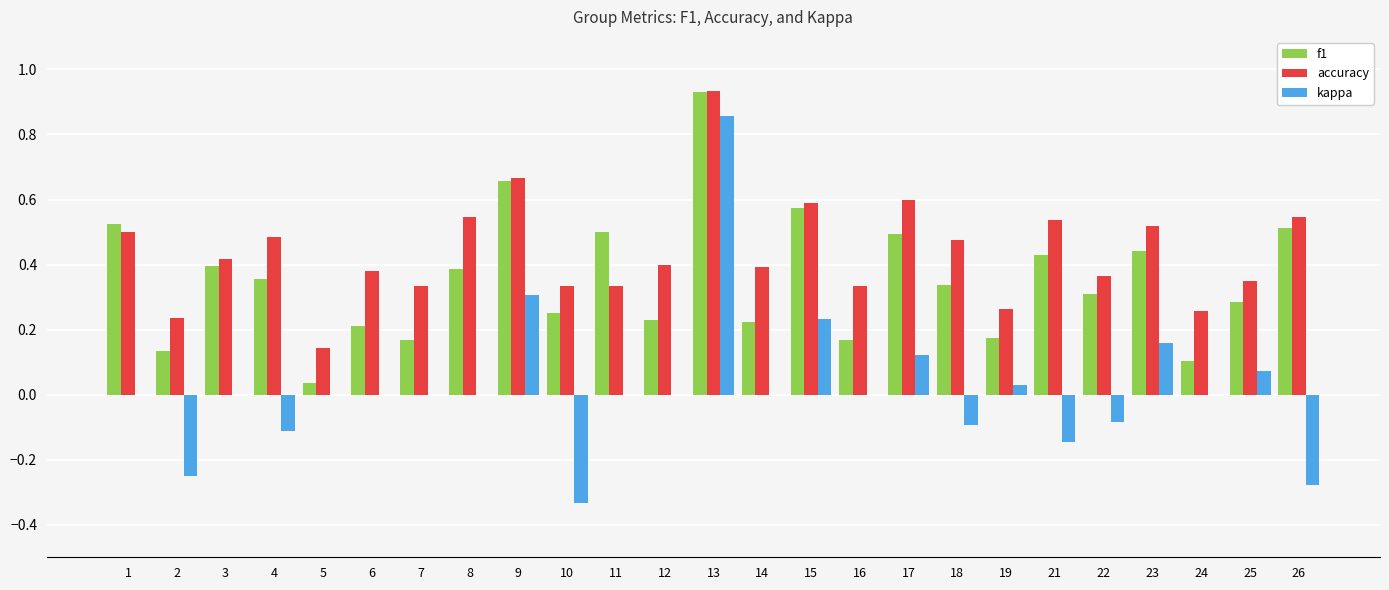

What is the sum of all accuracy values?

10.9